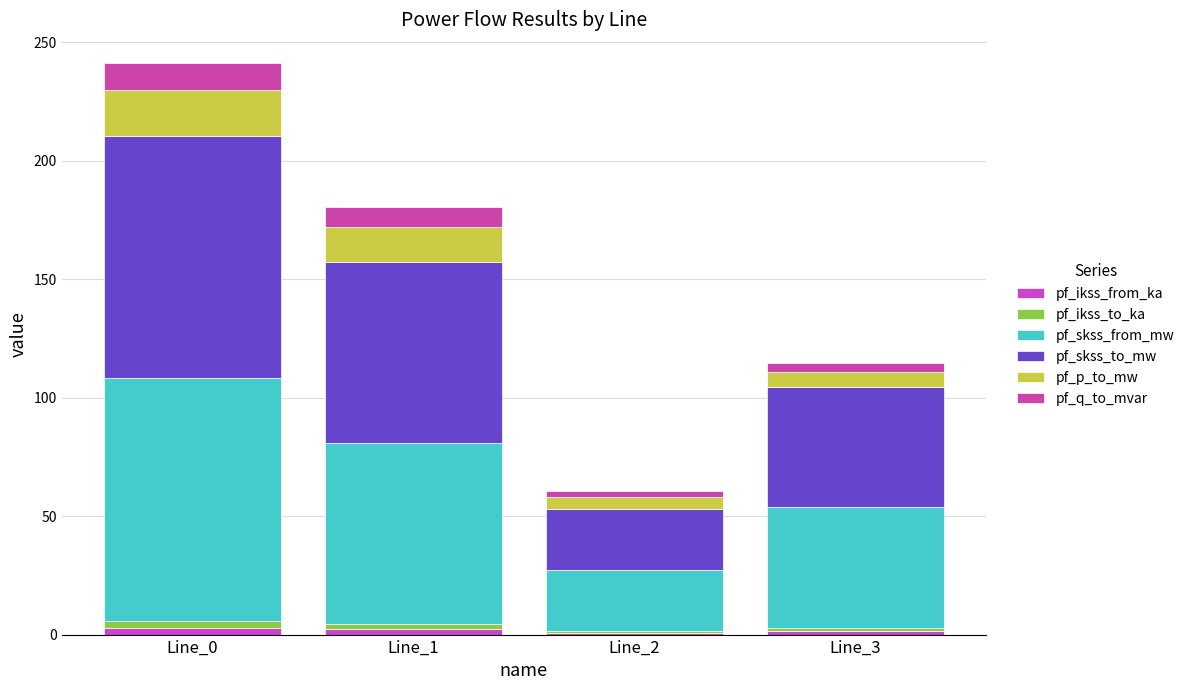

Which series has the widest spread of values?

pf_skss_from_mw